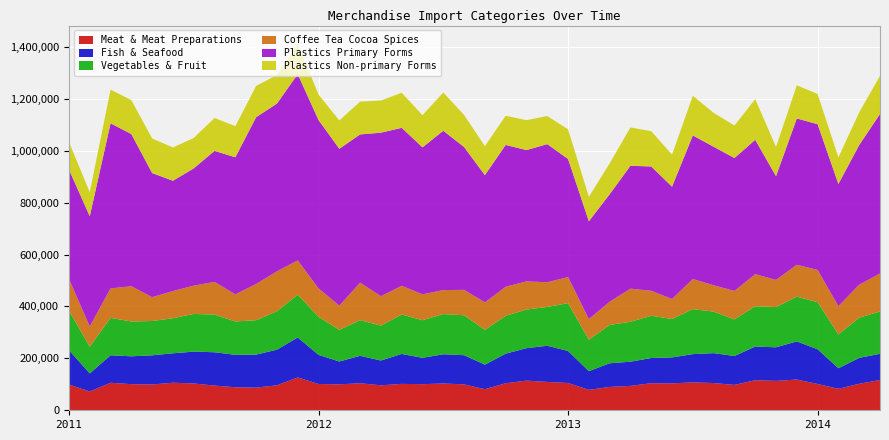

Reading left to right, list all the values displayed in this chart.

Meat & Meat Preparations: 99324	72301	105984	100604	99289	106126	103285	95071	88680	87229	96178	126676	101266	99842	104248	96075	101726	100551	103226	99782	81300	104074	114263	109260	105075	78697	89855	94073	104337	103565	107473	104954	97760	115918	113187	118397	101286	82686	102191	116647
Fish & Seafood: 132010	69780	105919	107282	112463	113316	122672	128442	124834	127268	137205	153892	112291	88084	105611	95696	115327	101520	112528	112408	94448	114050	125001	139169	123466	71892	91203	93056	97006	100088	108800	115209	111302	129544	129412	146947	133788	79197	99688	100928
Vegetables & Fruit: 152893	102780	143957	134146	132210	135121	145300	144947	128731	132424	148041	165065	146621	121853	137109	134374	151929	144712	154837	153804	133841	145734	149018	149645	184207	121036	147689	153774	162707	147888	173475	159813	140978	155452	154955	172429	181263	130350	154753	163010
Coffee Tea Cocoa Spices: 121857	77939	113562	135885	91714	104750	108981	125987	104375	139513	153858	131850	109450	93091	144689	113369	110531	99888	92383	97898	105878	111990	108197	95152	100430	79664	89333	127629	96226	77226	115845	101577	109621	123292	104660	122730	124233	108704	127160	146419
Plastics Primary Forms: 421081	424363	635929	585879	478002	424680	451527	504739	527835	642507	645955	717089	648446	604351	570798	629721	608430	566067	613682	550074	490268	546227	505736	531943	454776	376746	413973	473310	478839	432436	553037	533513	511942	517502	399498	563429	561336	470677	537805	614344
Plastics Non-primary Forms: 105575	92926	129671	130982	133063	128413	117248	126693	120000	120492	109958	116767	98168	109125	126389	124009	135182	123841	147525	123446	111671	112331	115227	108295	114336	94410	119007	147635	135807	123582	153025	130622	125410	156652	112812	127736	116354	102539	126098	146803